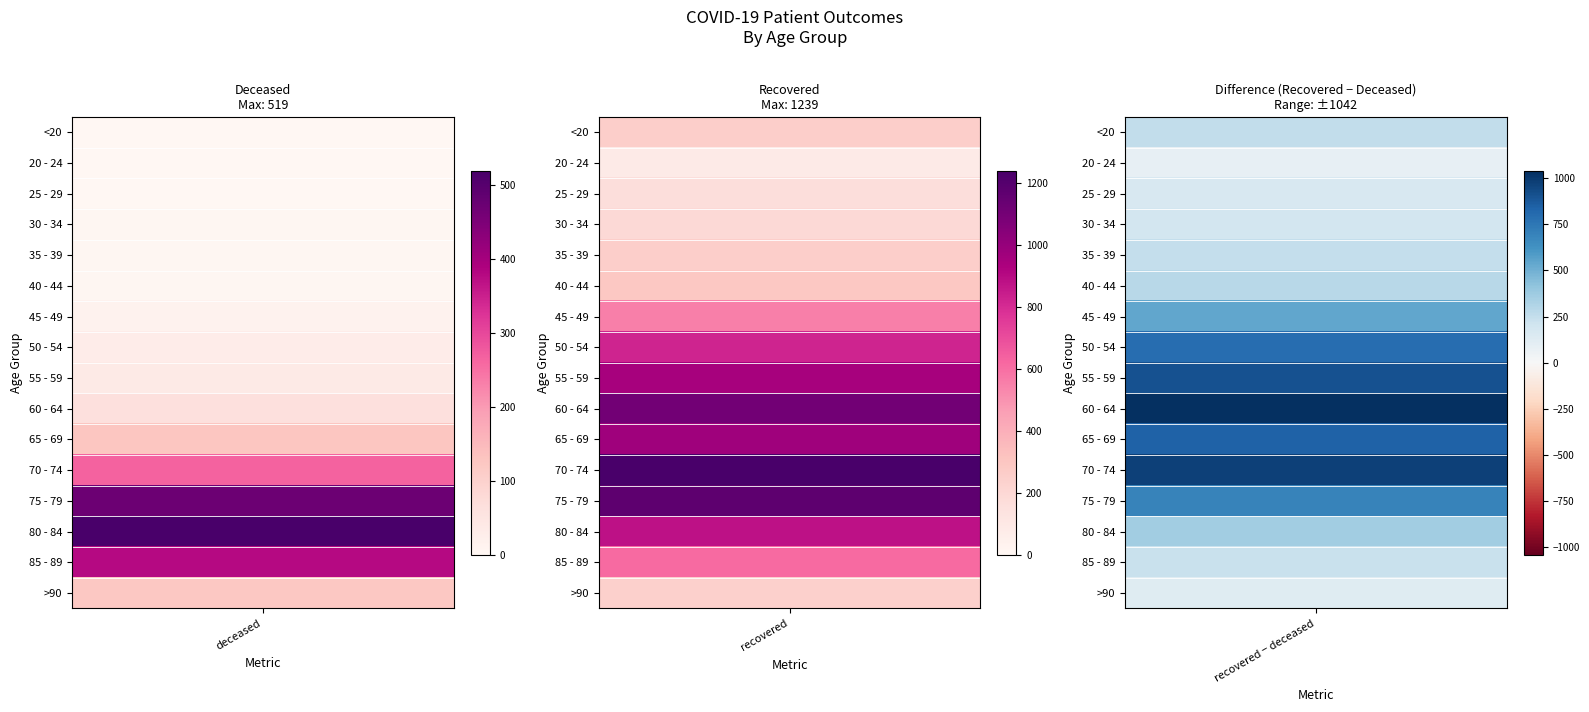

Which series changed the most between 0 and 1?

60 - 64